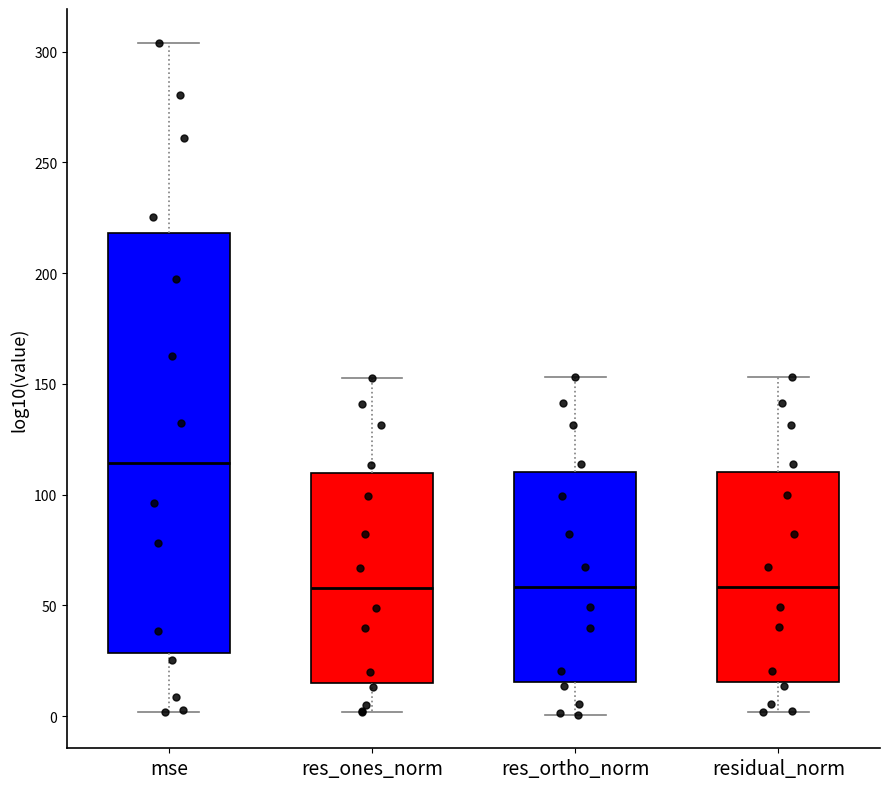

Where does the median line of the box for res_ones_norm sit on the y-axis? The values are not printed on the chart, so give them approximately, as read against the axis.

60